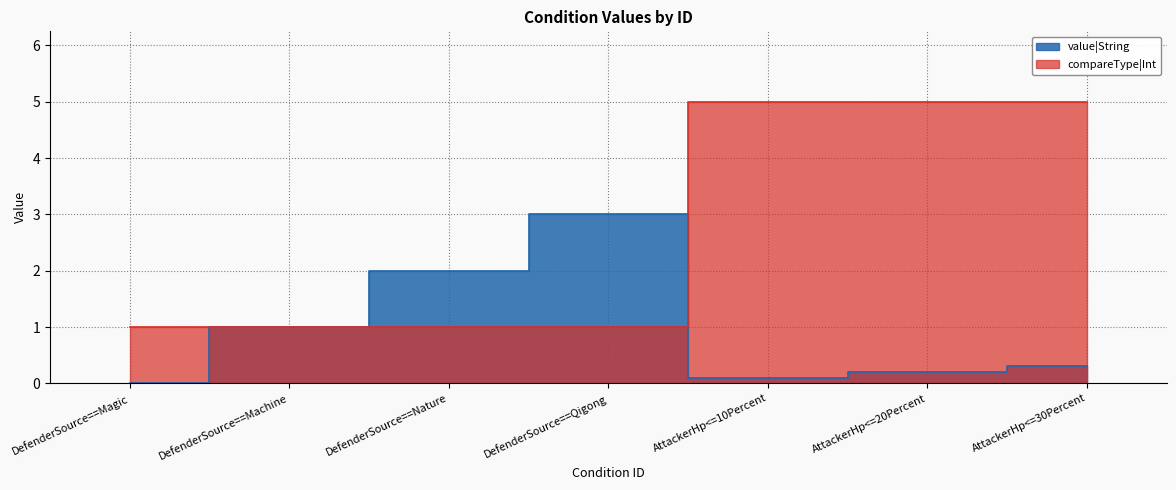

What is the difference between the maximum and minimum values in the compareType|Int series?

4.0